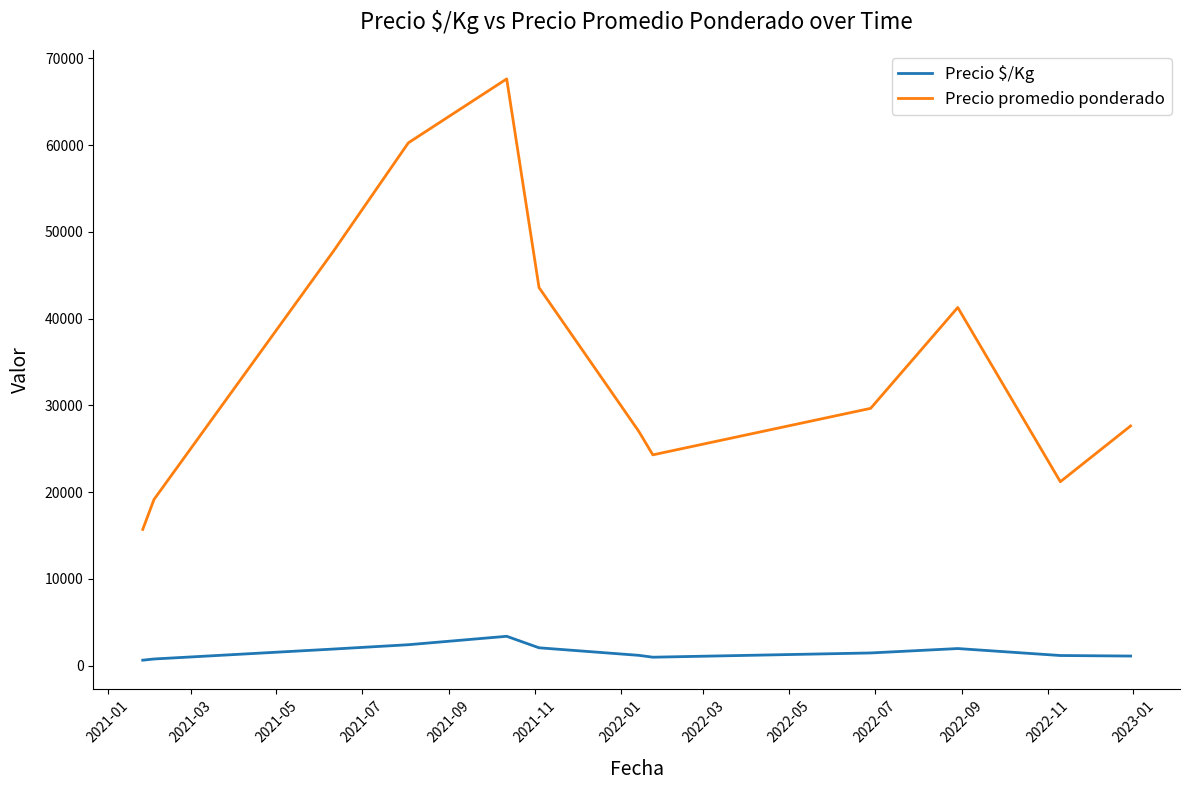

What are all the series names shown in the legend?

Precio $/Kg, Precio promedio ponderado